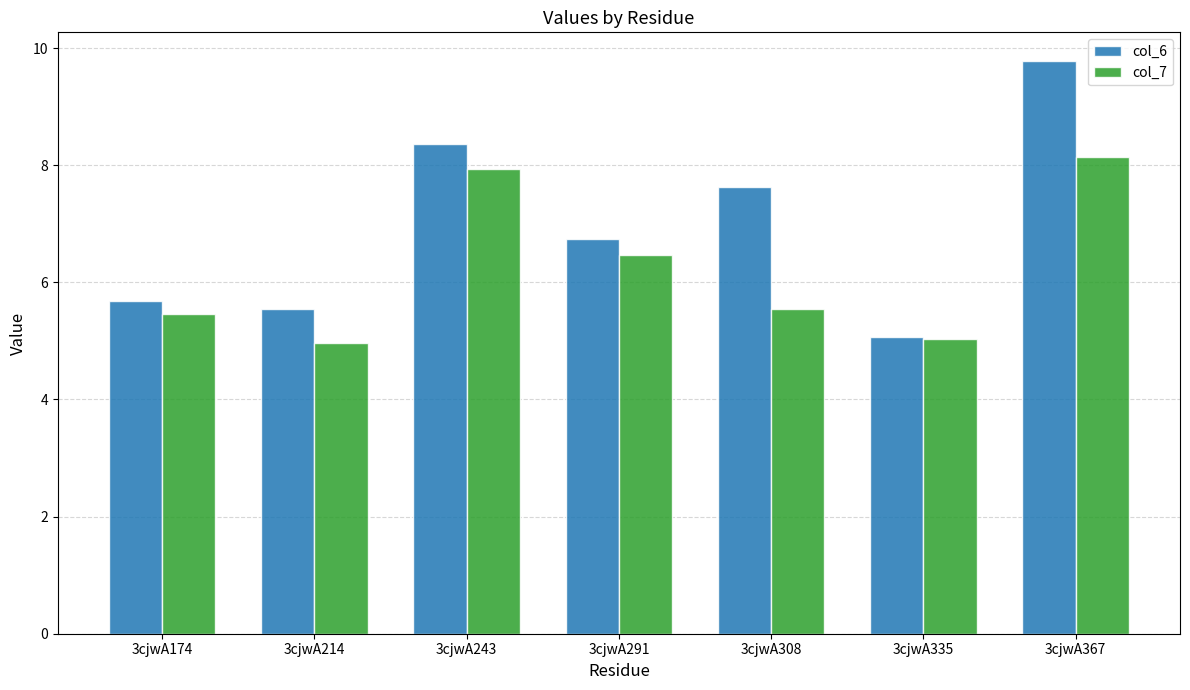

What is the sum of all col_6 values?

48.8